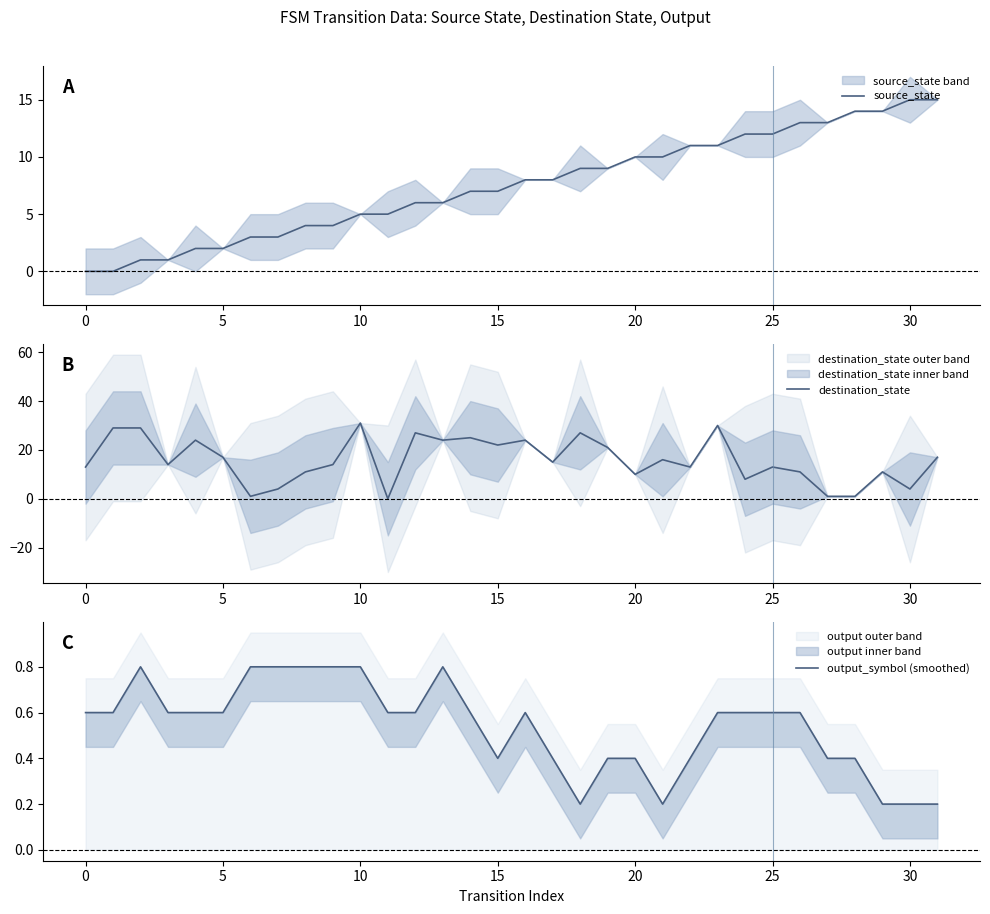

Reading left to right, transcribe all the data shown in this chart.

source_state: 0.0	0.0	1.0	1.0	2.0	2.0	3.0	3.0	4.0	4.0	5.0	5.0	6.0	6.0	7.0	7.0	8.0	8.0	9.0	9.0	10.0	10.0	11.0	11.0	12.0	12.0	13.0	13.0	14.0	14.0	15.0	15.0
destination_state: 13.0	29.0	29.0	14.0	24.0	17.0	1.0	4.0	11.0	14.0	31.0	0.0	27.0	24.0	25.0	22.0	24.0	15.0	27.0	21.0	10.0	16.0	13.0	30.0	8.0	13.0	11.0	1.0	1.0	11.0	4.0	17.0
output_symbol (smoothed): 0.6	0.6	0.8	0.6	0.6	0.6	0.8	0.8	0.8	0.8	0.8	0.6	0.6	0.8	0.6	0.4	0.6	0.4	0.2	0.4	0.4	0.2	0.4	0.6	0.6	0.6	0.6	0.4	0.4	0.2	0.2	0.2